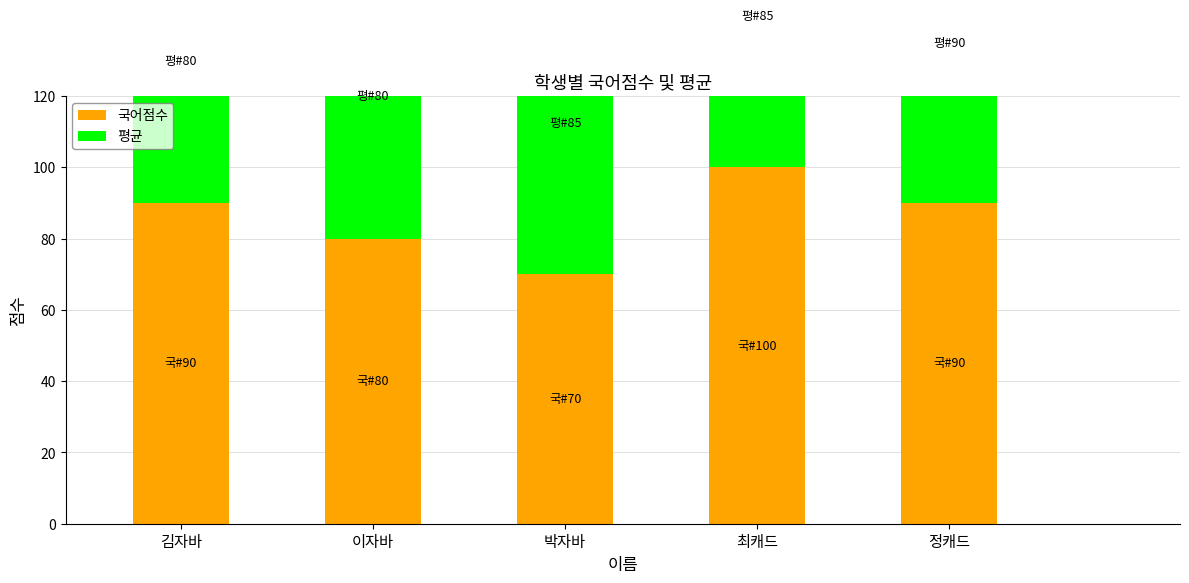

The value of 평균 at 최캐드 is 112. True or false?

False